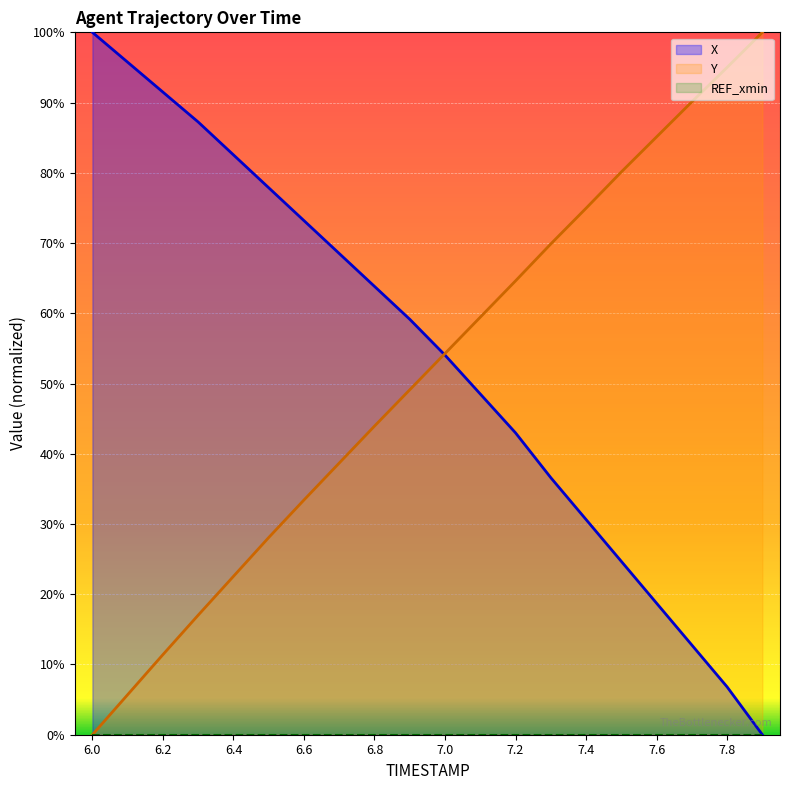

Which series has the largest range (max minus min)?

X (line)